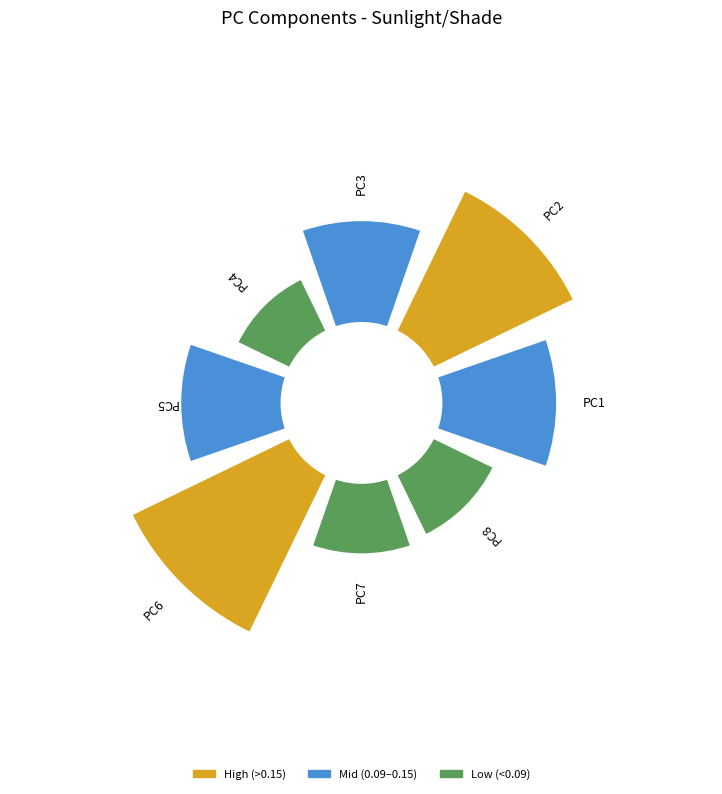

Between PC3 and PC1, which is larger?

PC1